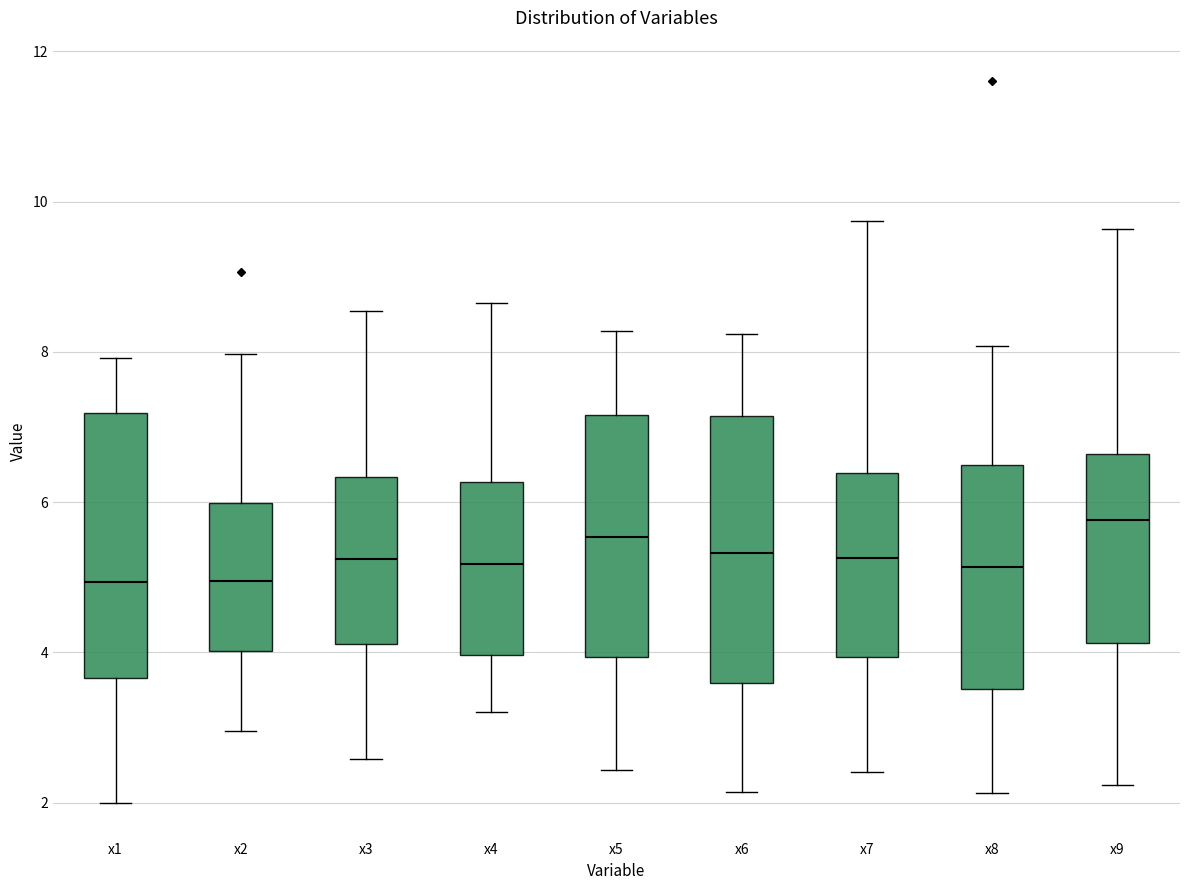

Reading left to right, transcribe this box plot: for each box, give where its median line is, the range the box spans, and where its two whiskers end, as read against the y-axis. The values are not printed on the chart, so give them approximately, as read against the axis.

x1: median 5.0, box 3.6 to 7.2, whiskers 2.0 to 8.0
x2: median 5.0, box 4.0 to 6.0, whiskers 3.0 to 8.0
x3: median 5.2, box 4.2 to 6.4, whiskers 2.6 to 8.6
x4: median 5.2, box 4.0 to 6.2, whiskers 3.2 to 8.6
x5: median 5.6, box 4.0 to 7.2, whiskers 2.4 to 8.2
x6: median 5.4, box 3.6 to 7.2, whiskers 2.2 to 8.2
x7: median 5.2, box 4.0 to 6.4, whiskers 2.4 to 9.8
x8: median 5.2, box 3.6 to 6.4, whiskers 2.2 to 8.0
x9: median 5.8, box 4.2 to 6.6, whiskers 2.2 to 9.6